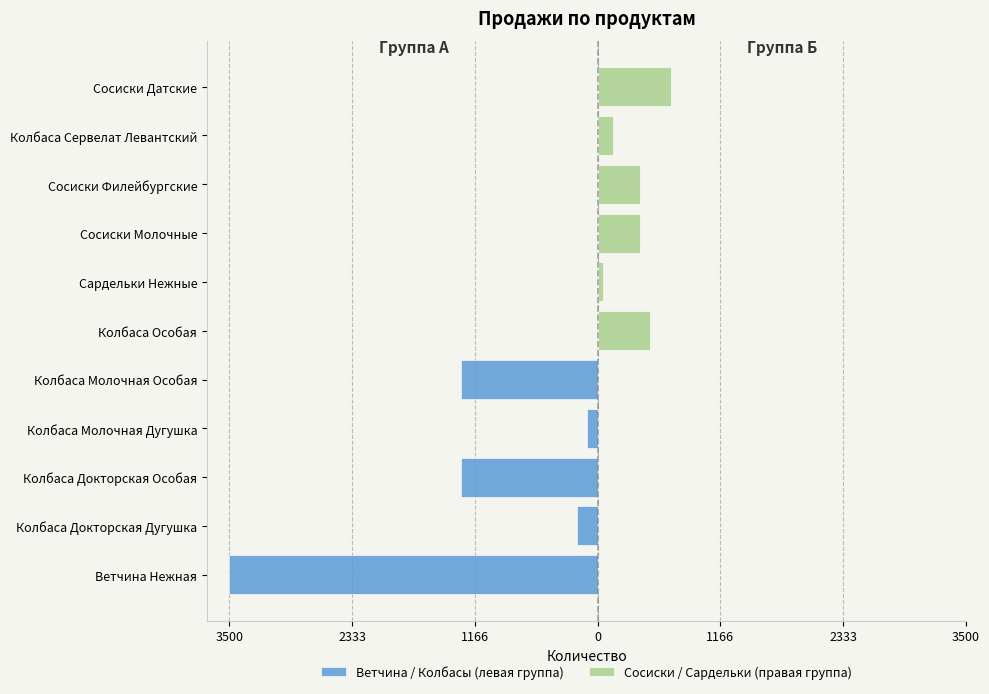

How many values in the Сосиски / Сардельки (правая группа) series are below 50?

5